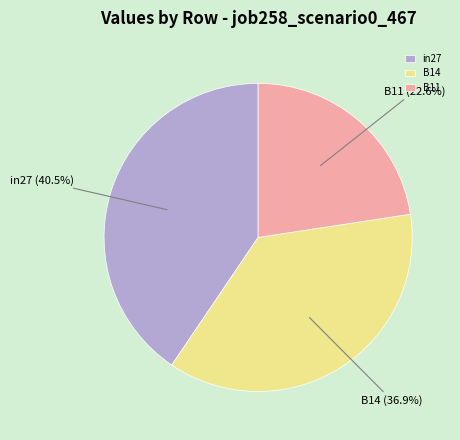

To the nearest percent, what portion does B11 represent?

23%